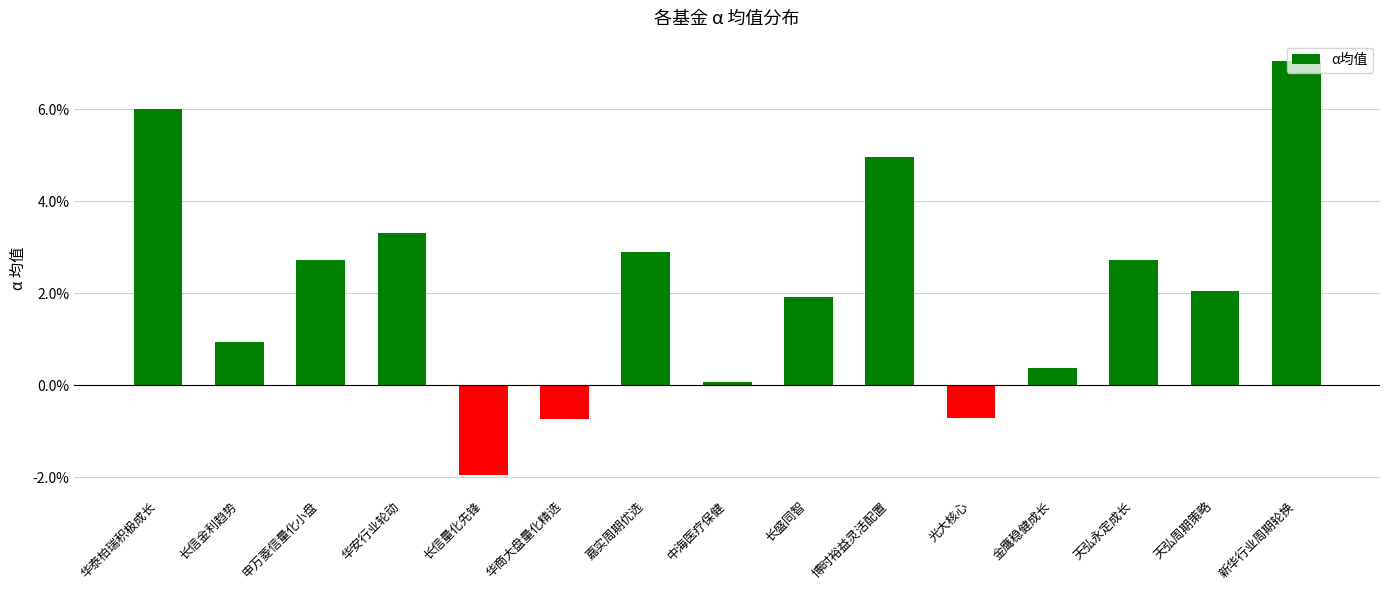

Reading left to right, list all the values displayed in this chart.

0.1	0.0	0.0	0.0	-0.0	-0.0	0.0	0.0	0.0	0.0	-0.0	0.0	0.0	0.0	0.1